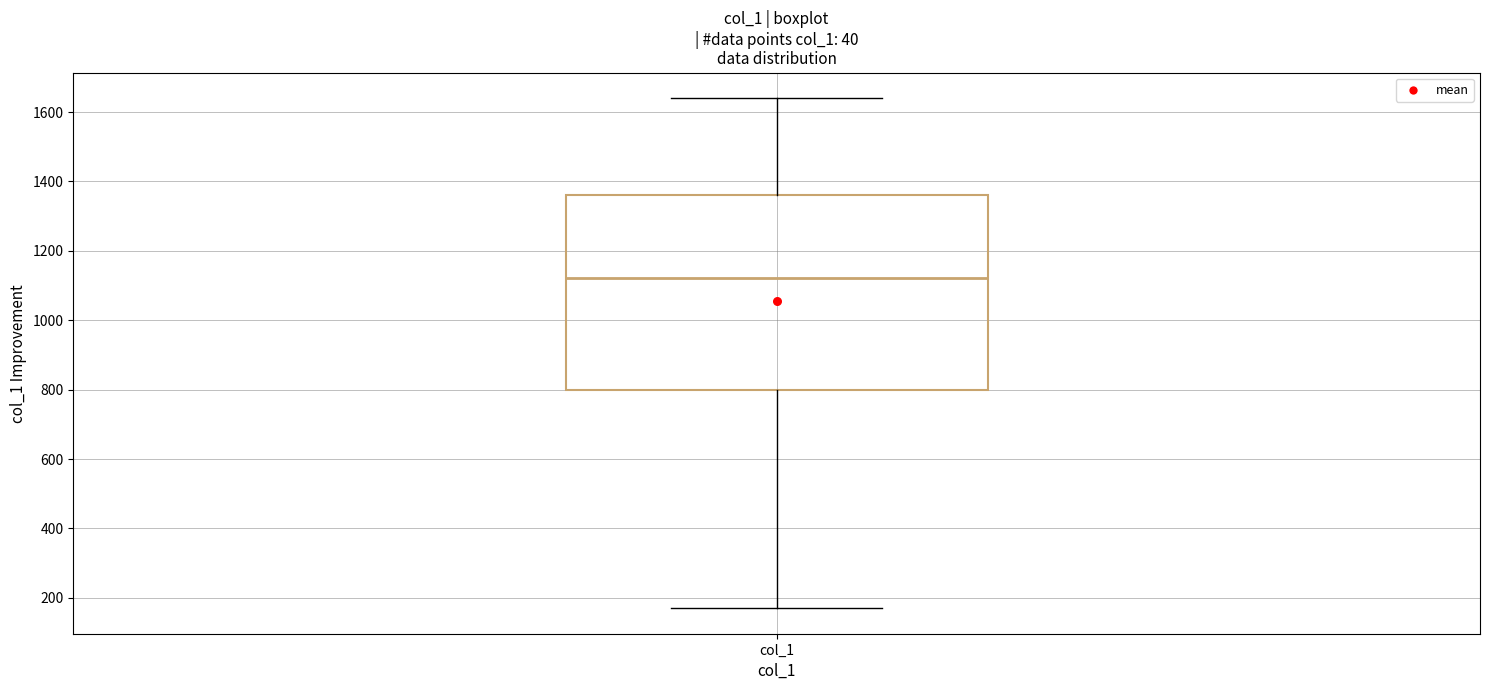

Where is the lower edge of the box for col_1 on the y-axis? The values are not printed on the chart, so give them approximately, as read against the axis.

800